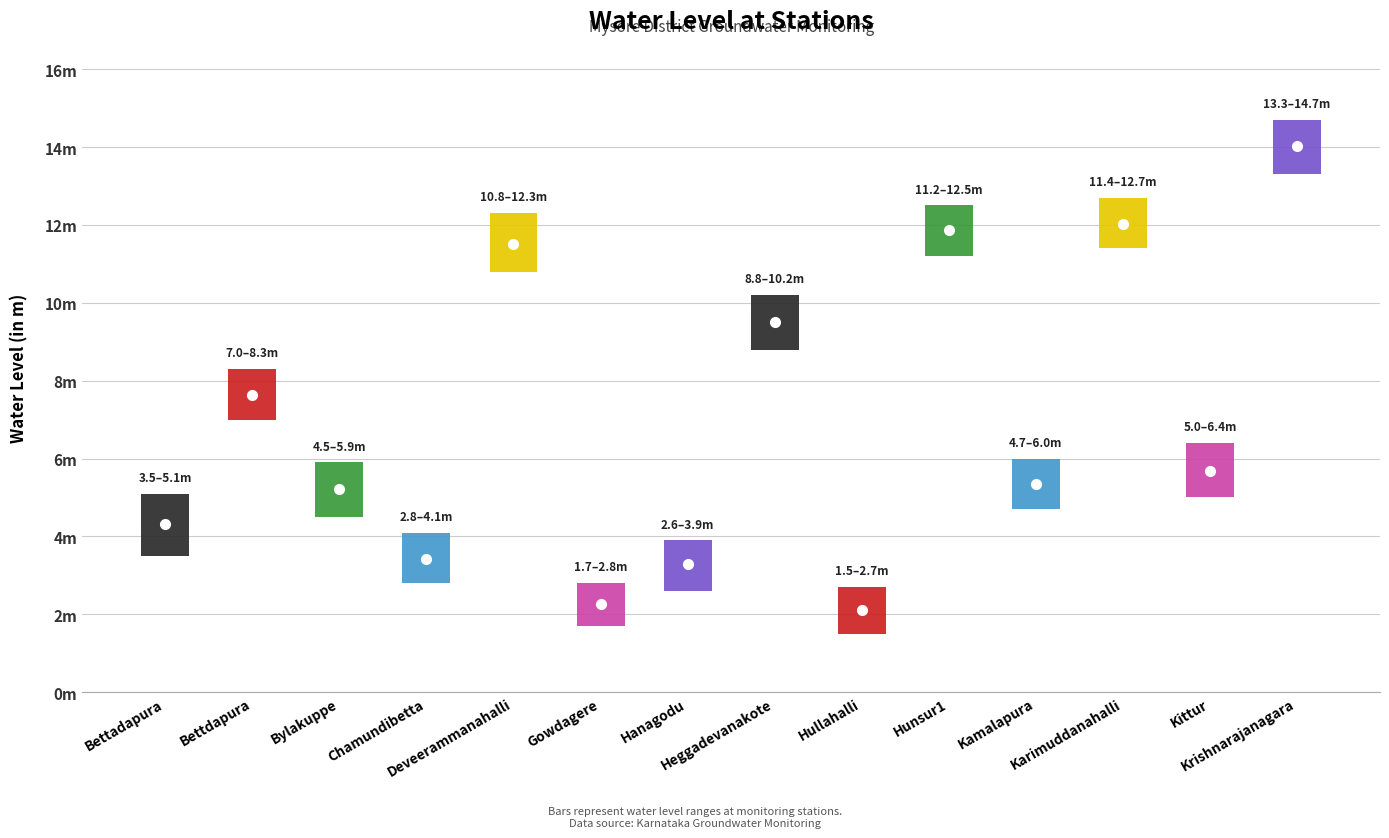

True or false: there are more than 2 points higher than both neighbors.

True